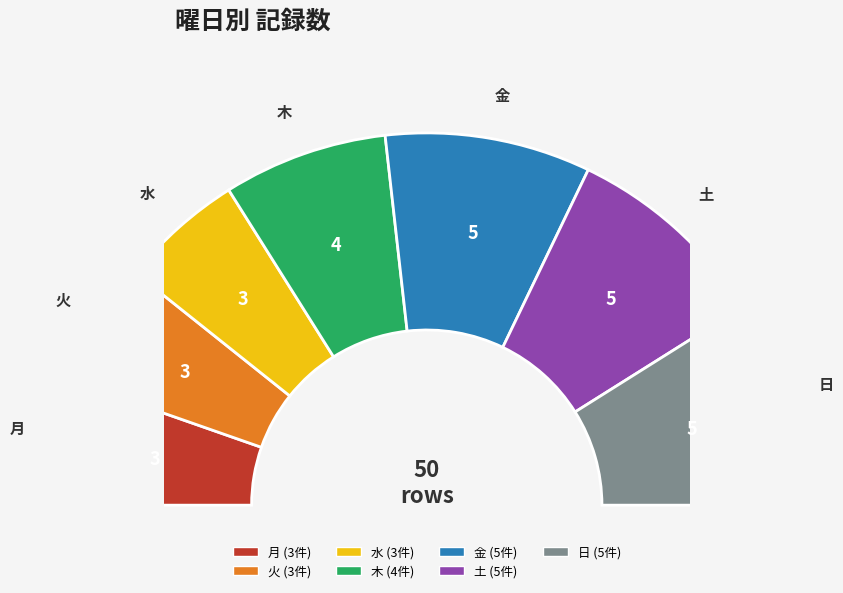

Combined, what portion of the pie is 月 and 木?

25.0%